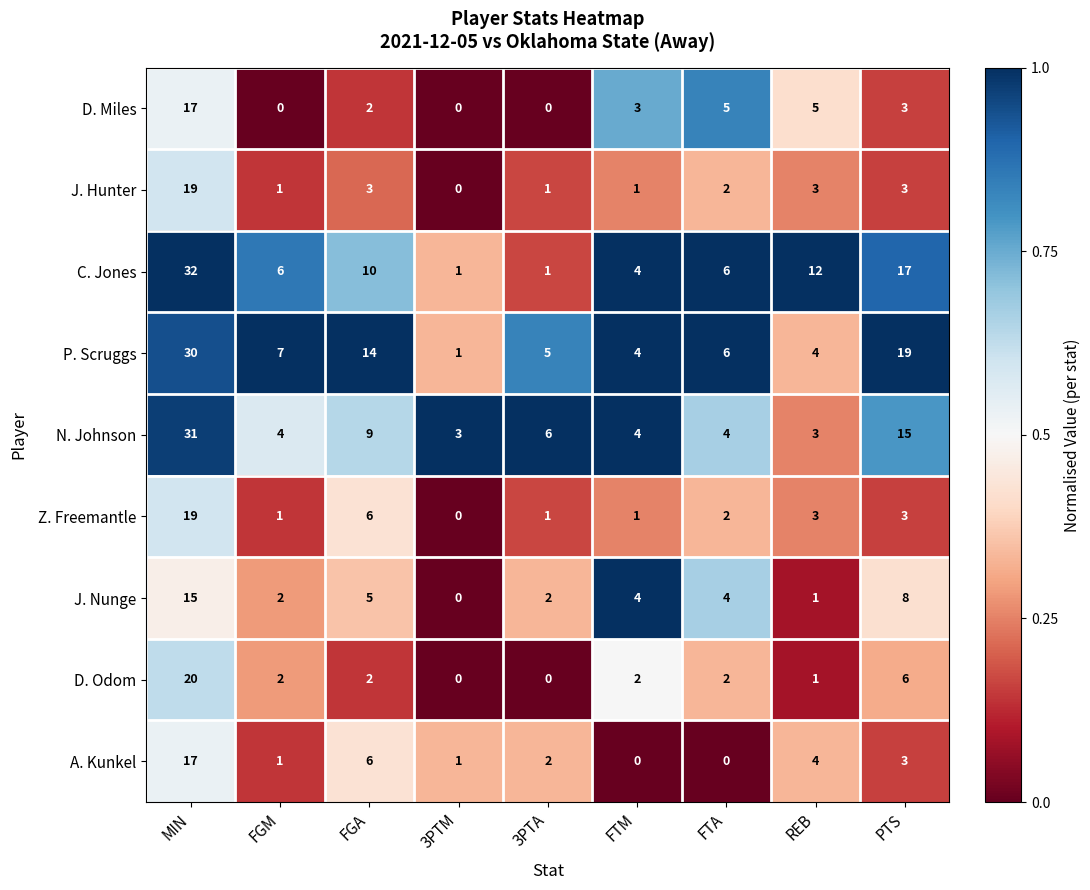

What is the average value of the D. Odom series?

4